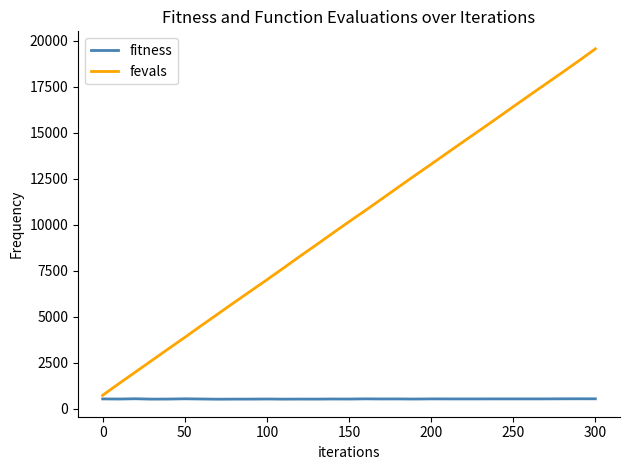

What is the maximum value for fitness?

550